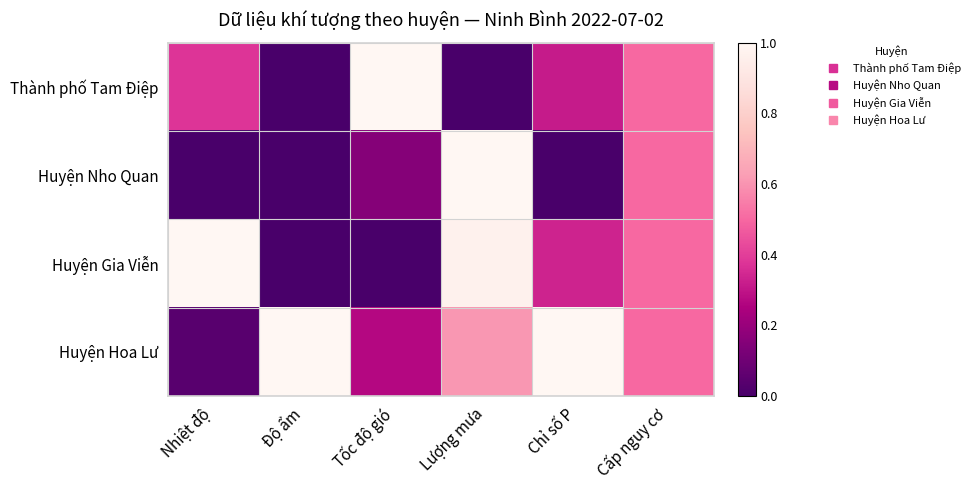

Reading right to left, extract all data points from this chart.

Thành phố Tam Điệp: Cấp nguy cơ=0.5	Chỉ số P=0.3	Lượng mưa=0.0	Tốc độ gió=1.0	Độ ẩm=0.0	Nhiệt độ=0.4
Huyện Nho Quan: Cấp nguy cơ=0.5	Chỉ số P=0.0	Lượng mưa=1.0	Tốc độ gió=0.2	Độ ẩm=0.0	Nhiệt độ=0.0
Huyện Gia Viễn: Cấp nguy cơ=0.5	Chỉ số P=0.3	Lượng mưa=1.0	Tốc độ gió=0.0	Độ ẩm=0.0	Nhiệt độ=1.0
Huyện Hoa Lư: Cấp nguy cơ=0.5	Chỉ số P=1.0	Lượng mưa=0.6	Tốc độ gió=0.3	Độ ẩm=1.0	Nhiệt độ=0.0